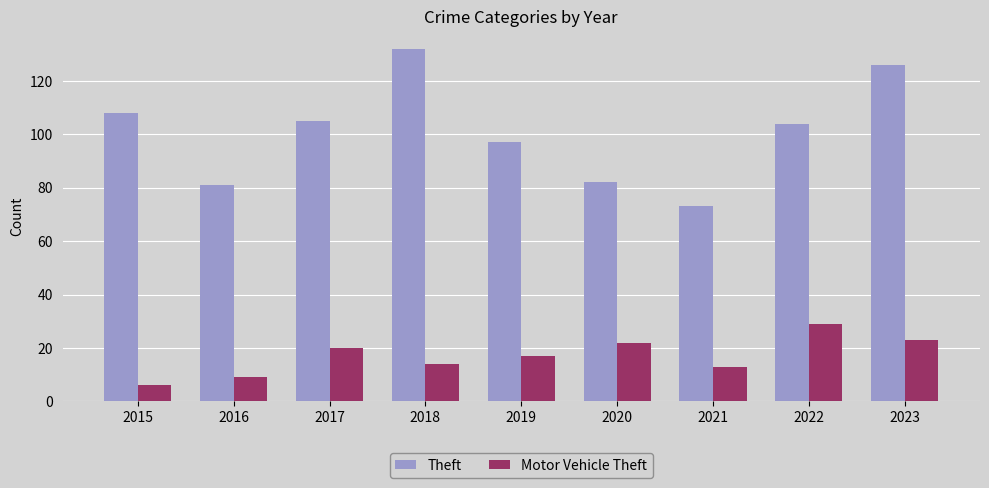

What are all the series names shown in the legend?

Theft, Motor Vehicle Theft